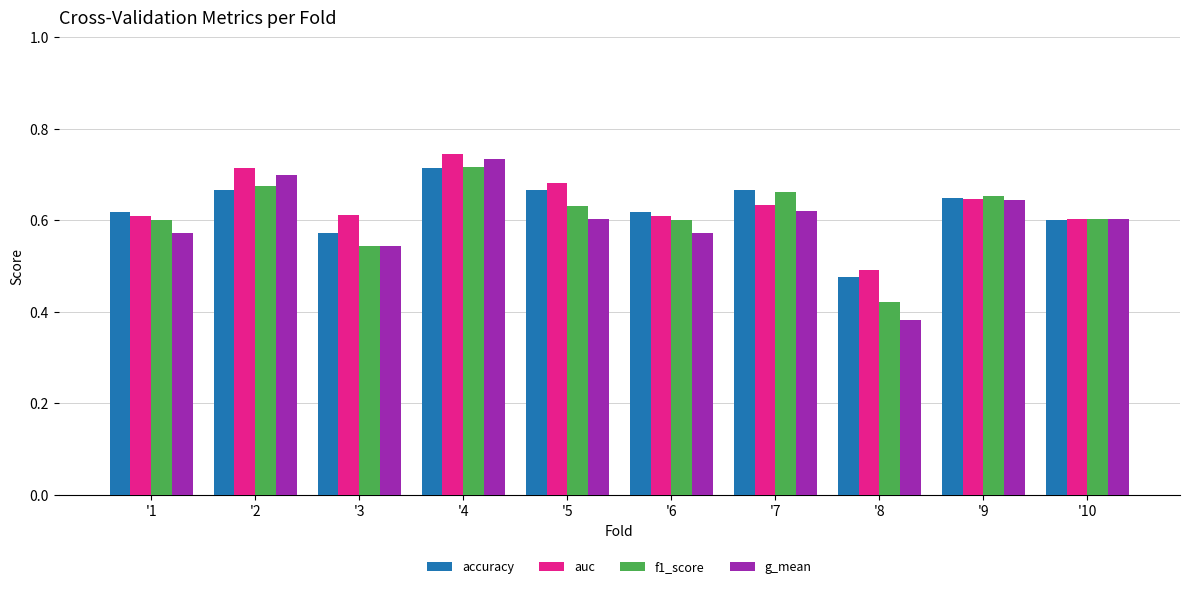

What is the sum of the f1_score values at '3 and '9?

1.2